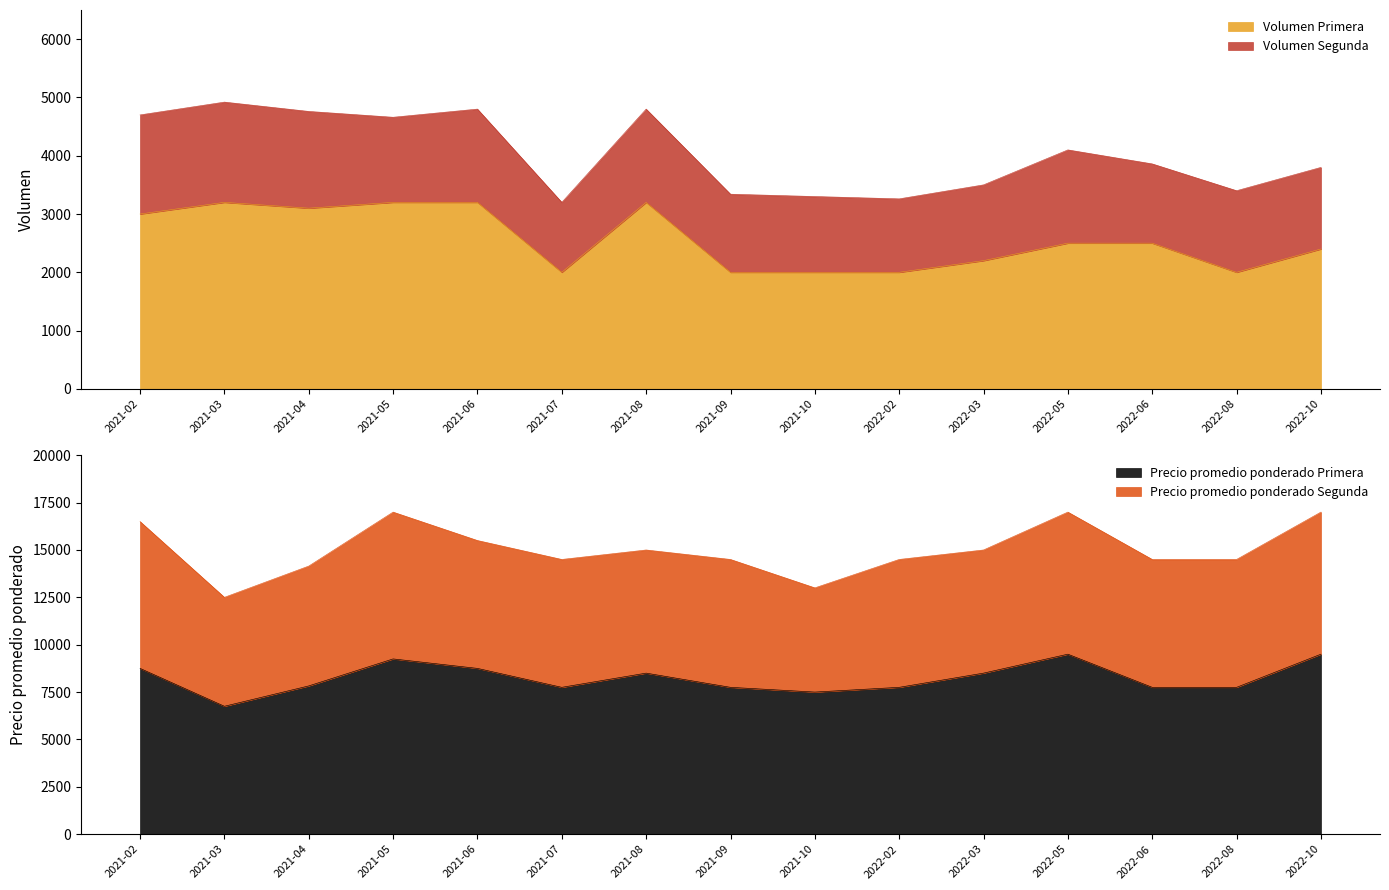

True or false: Volumen Primera has a value of 3370 at 2022-10.

False